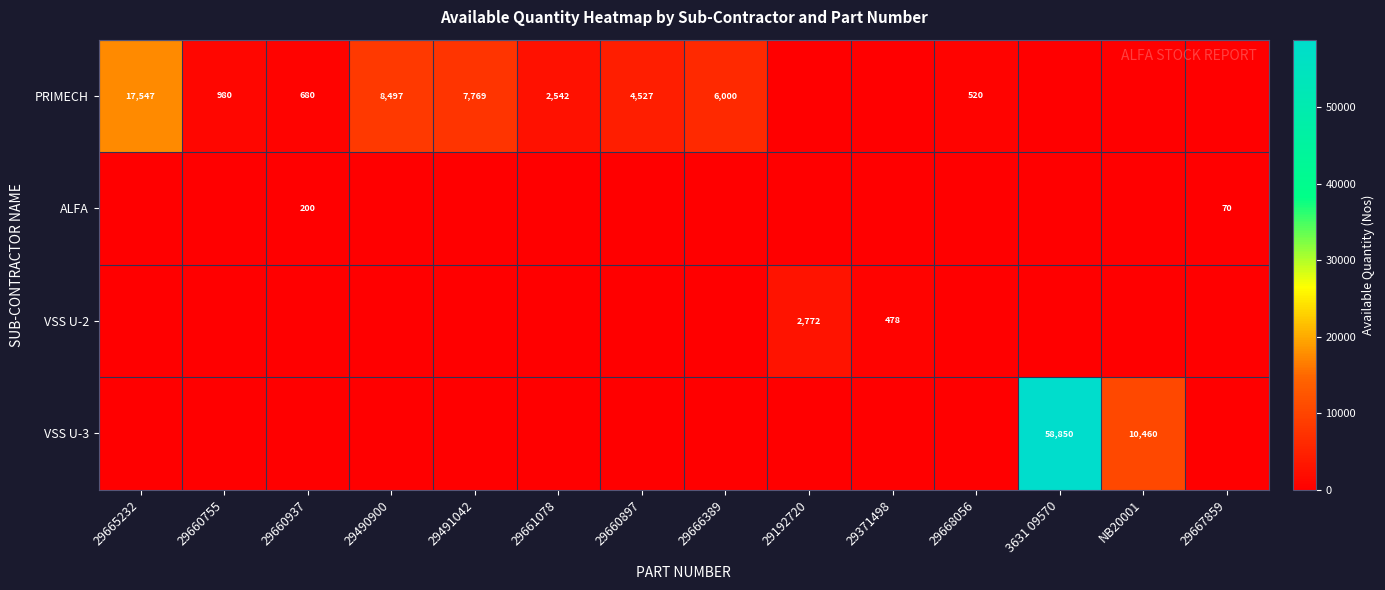

At which category does the chart reach its peak across all series?

3631 09570